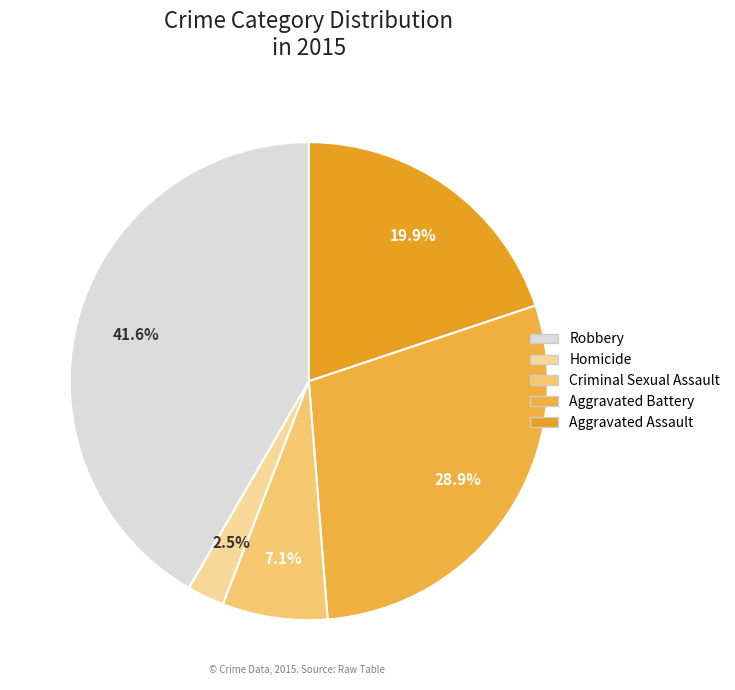

Count the number of slices in the pie.

5